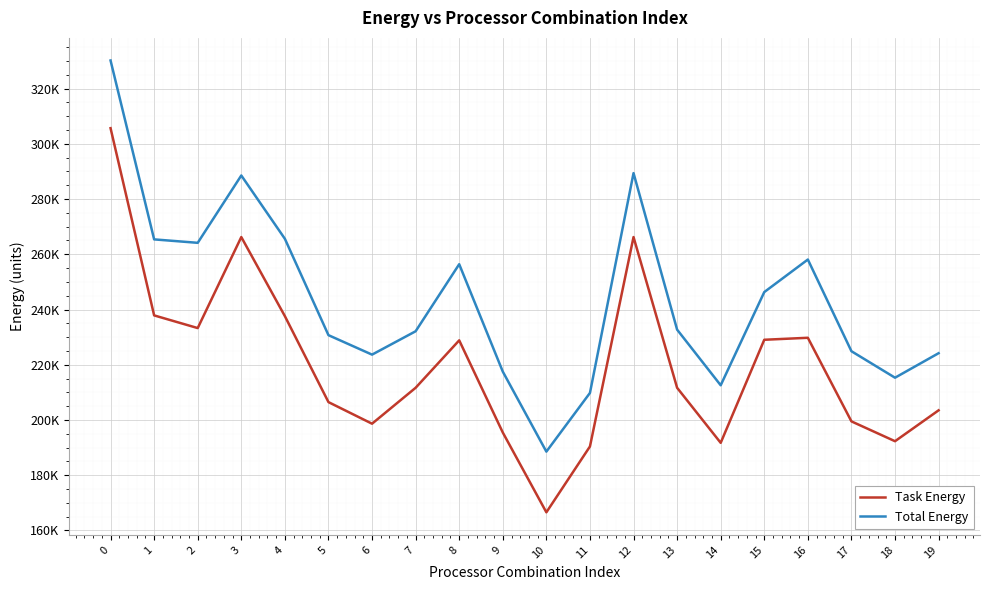

What is the average value of the Total Energy series?

243811.6